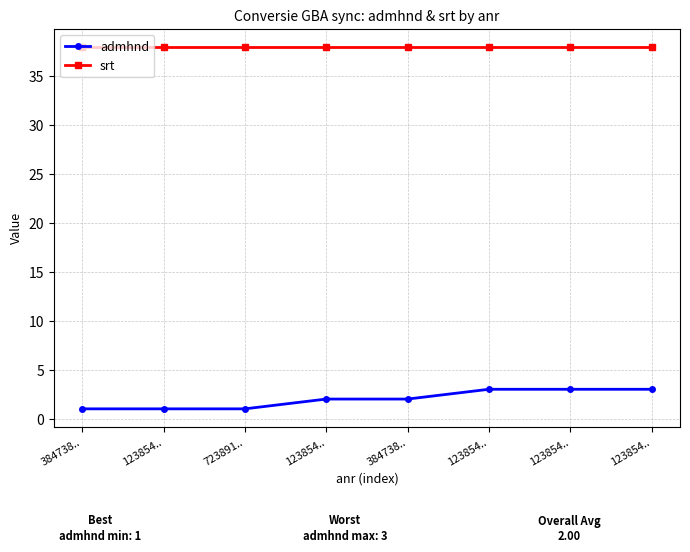

Is the value of srt at 723891.. greater than the value of admhnd at 384738..?

Yes